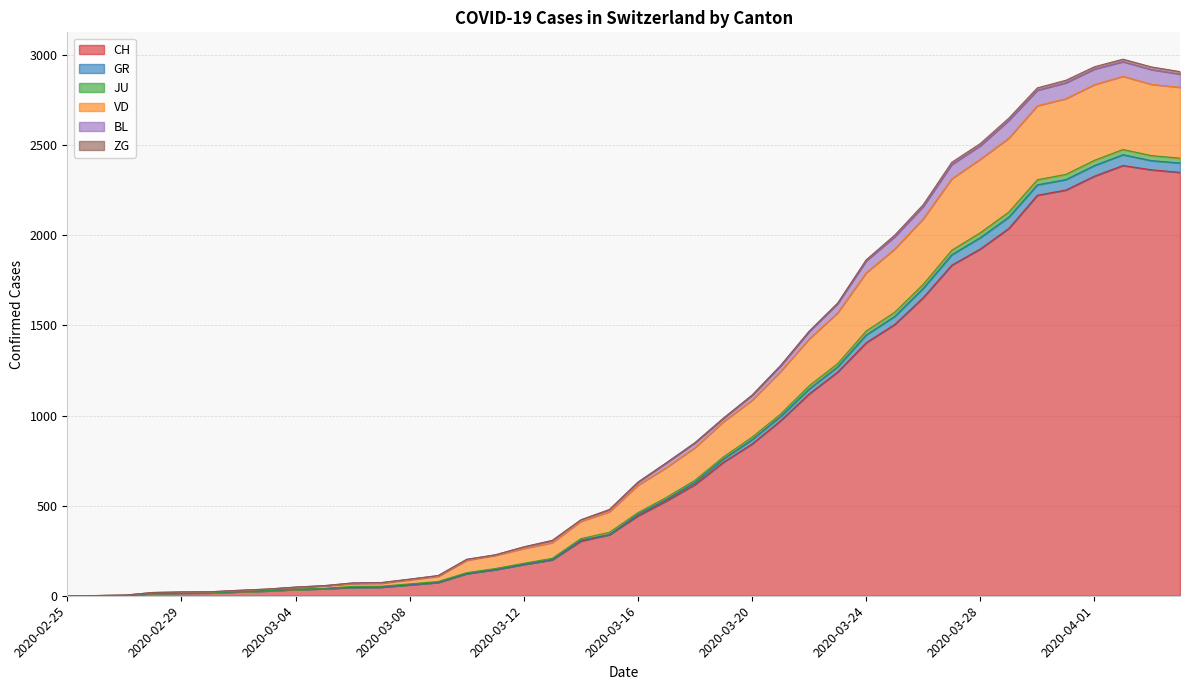

The value of JU at 2020-03-17 is 331. True or false?

False